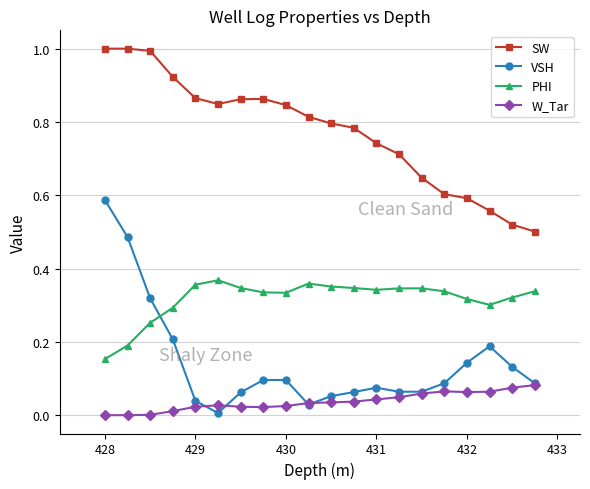

Which series has the largest total across all categories?

SW